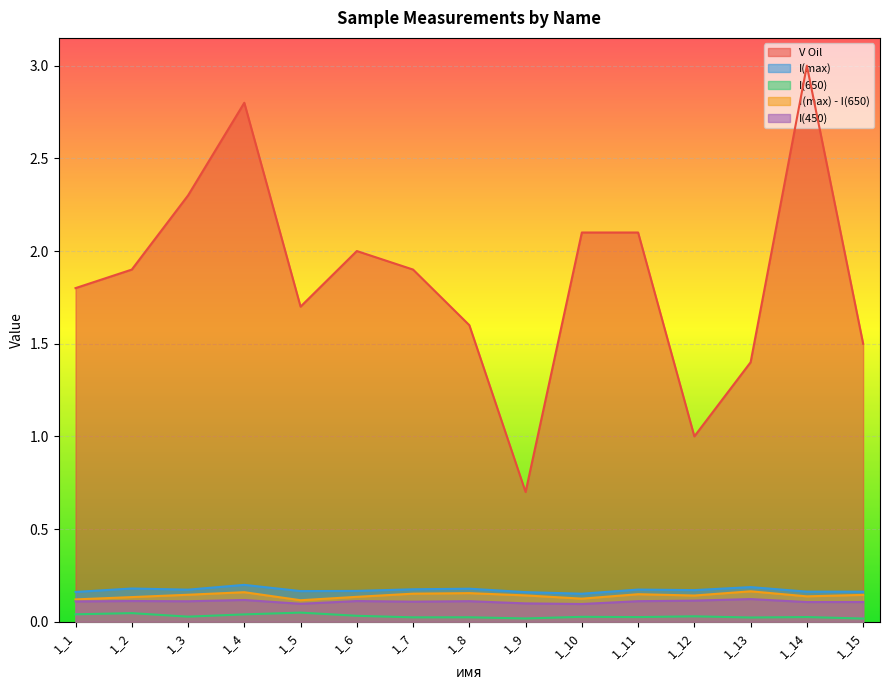

True or false: I(450) and V Oil cross at least once.

False